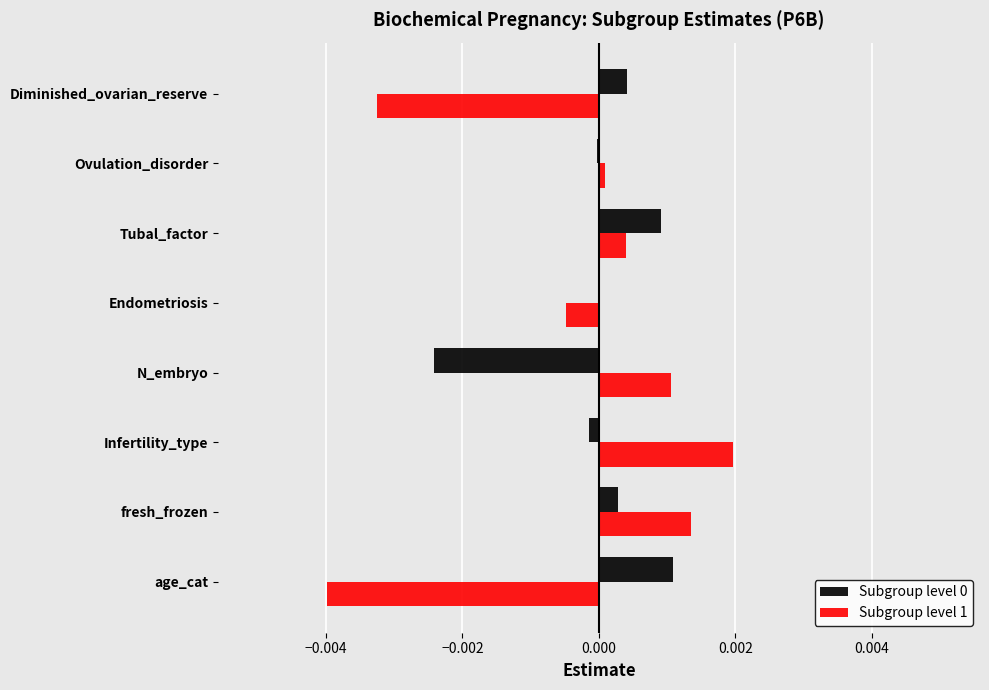

Is the value of Subgroup level 0 at N_embryo greater than the value of Subgroup level 1 at Ovulation_disorder?

No